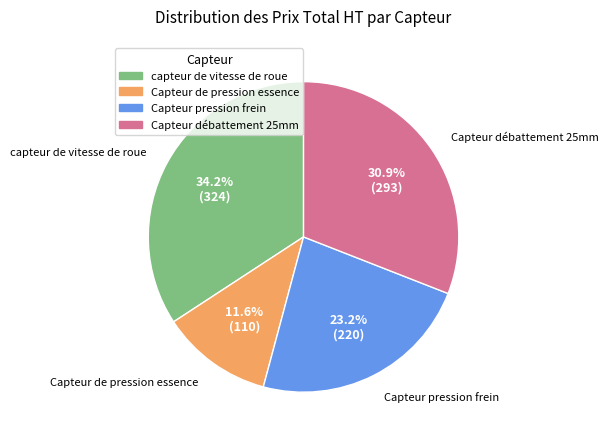

To the nearest percent, what portion does Capteur débattement 25mm represent?

31%